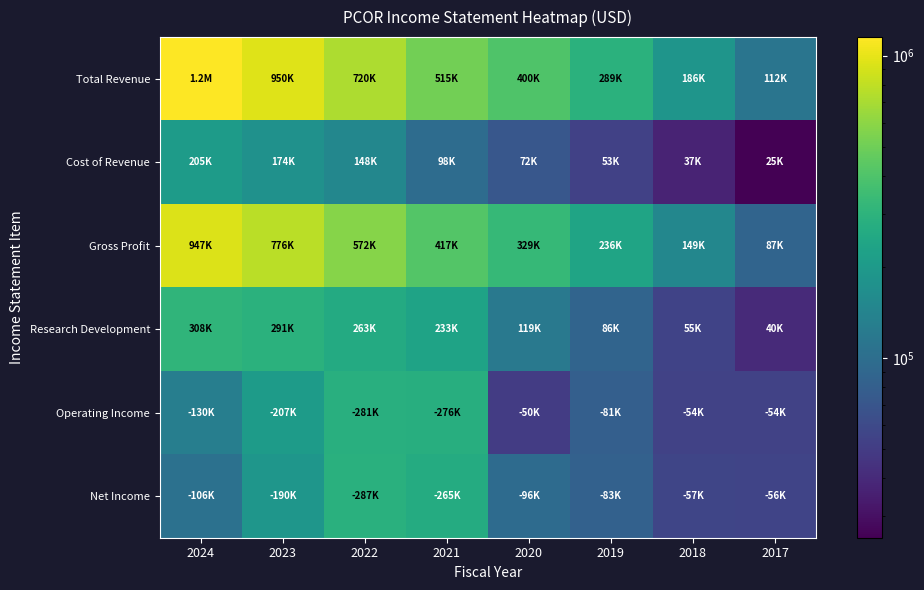

What is the minimum value shown in the chart?

25400